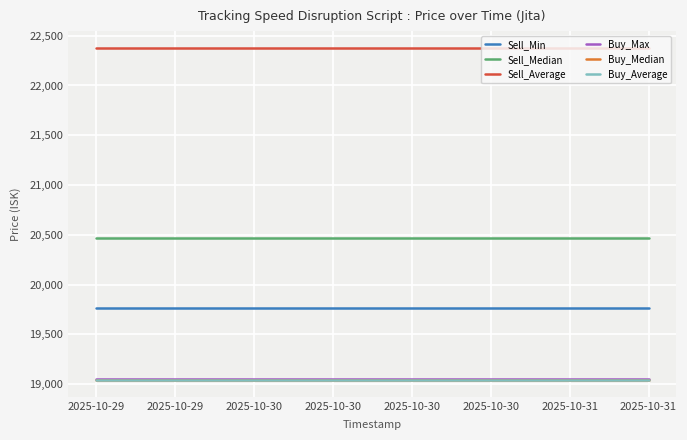

At which category is the sum across all series the highest?

2025-10-29